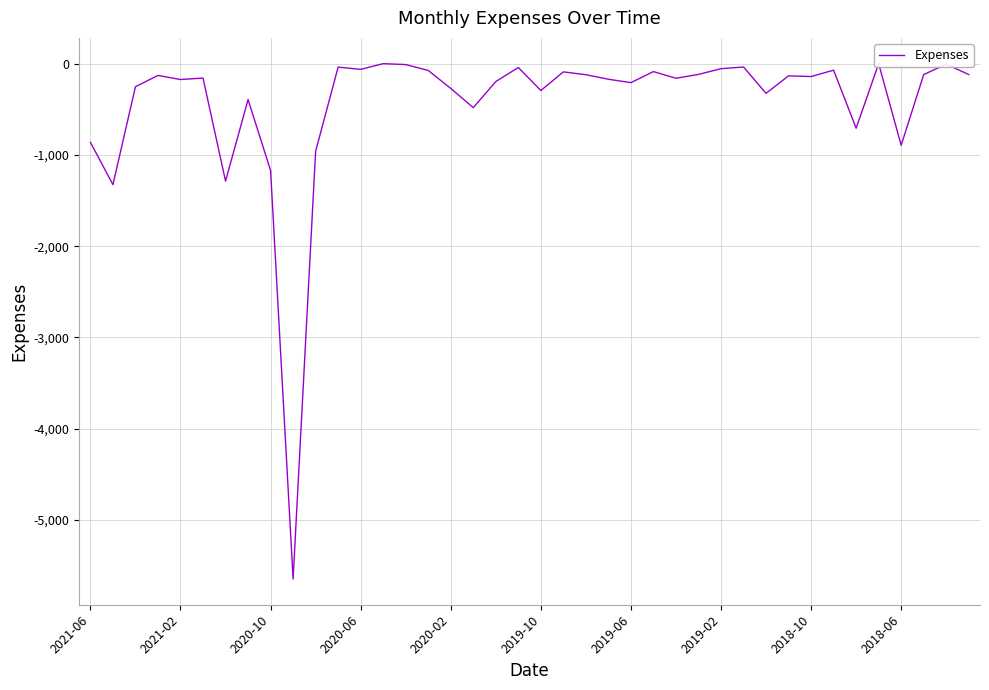

How many values exceed -141?

19